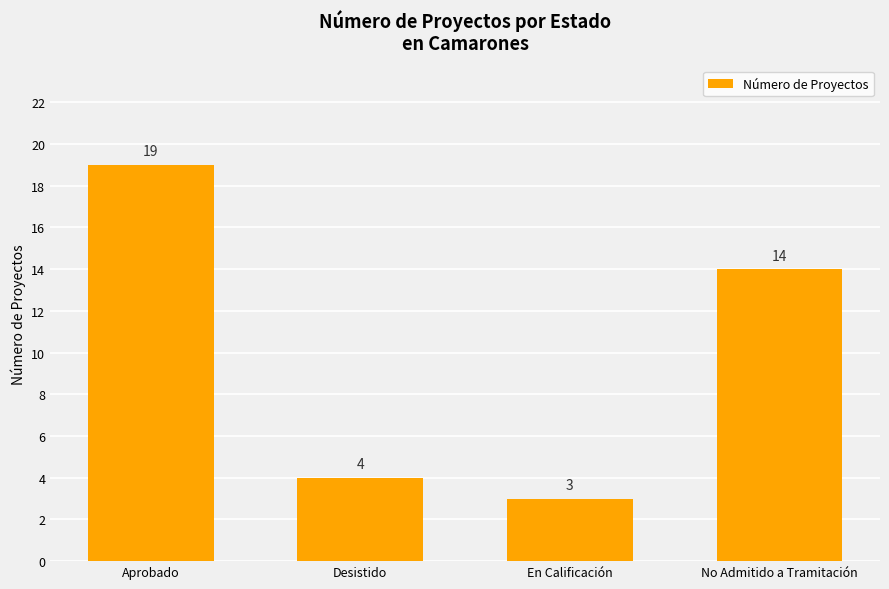

What is the difference between the second highest and minimum values?

11